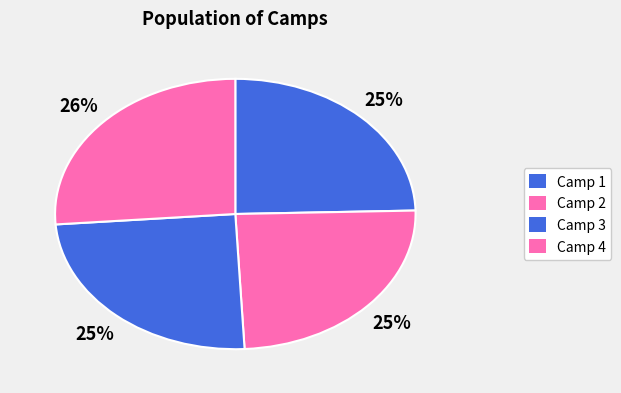

Count the number of slices in the pie.

4